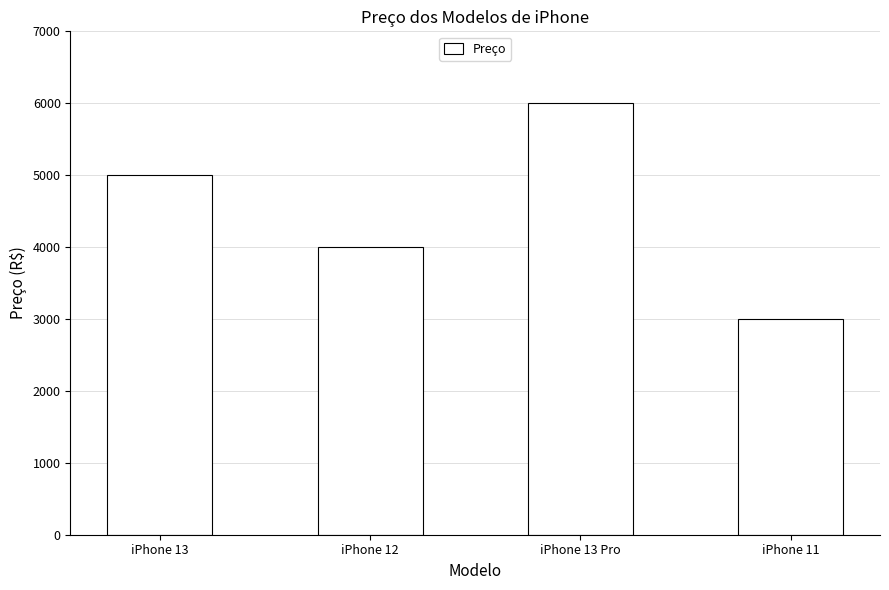

What is the value of the 3rd bar from the left?

6000